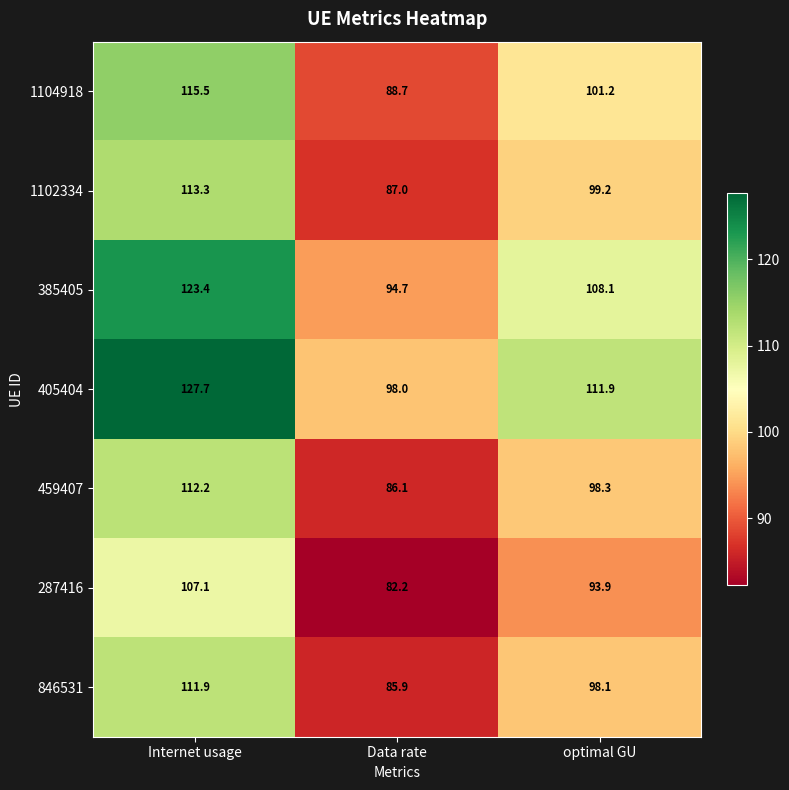

The 287416 series shows 107.1 at Internet usage. True or false?

True